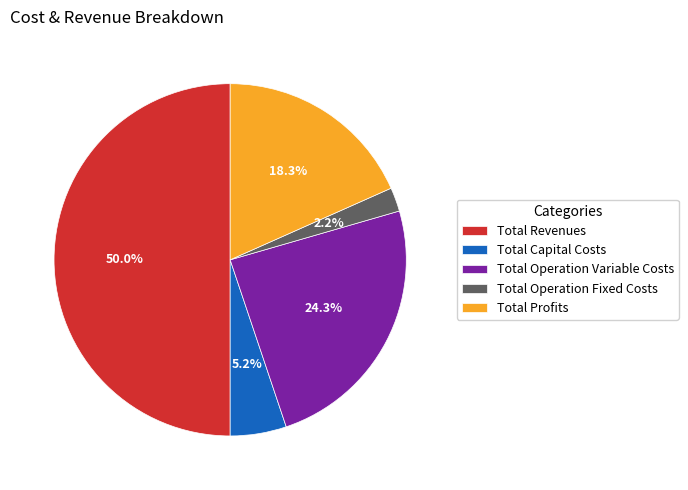

Between Total Profits and Total Revenues, which is larger?

Total Revenues